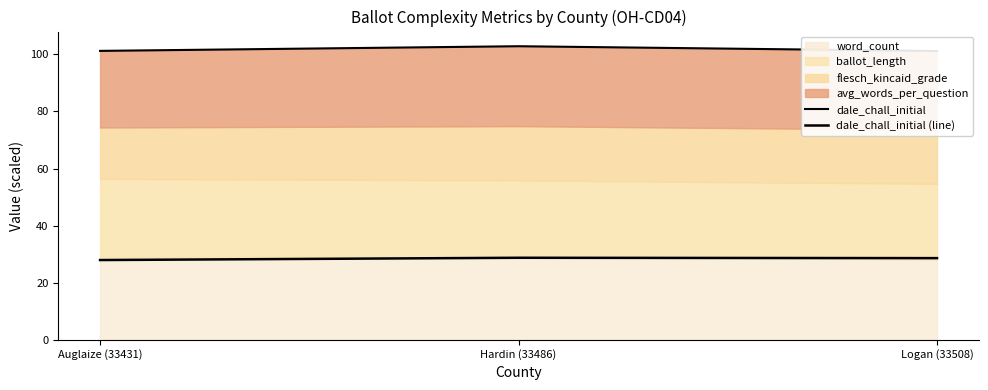

Count the dale_chall_initial values in the range 101 to 102.

2